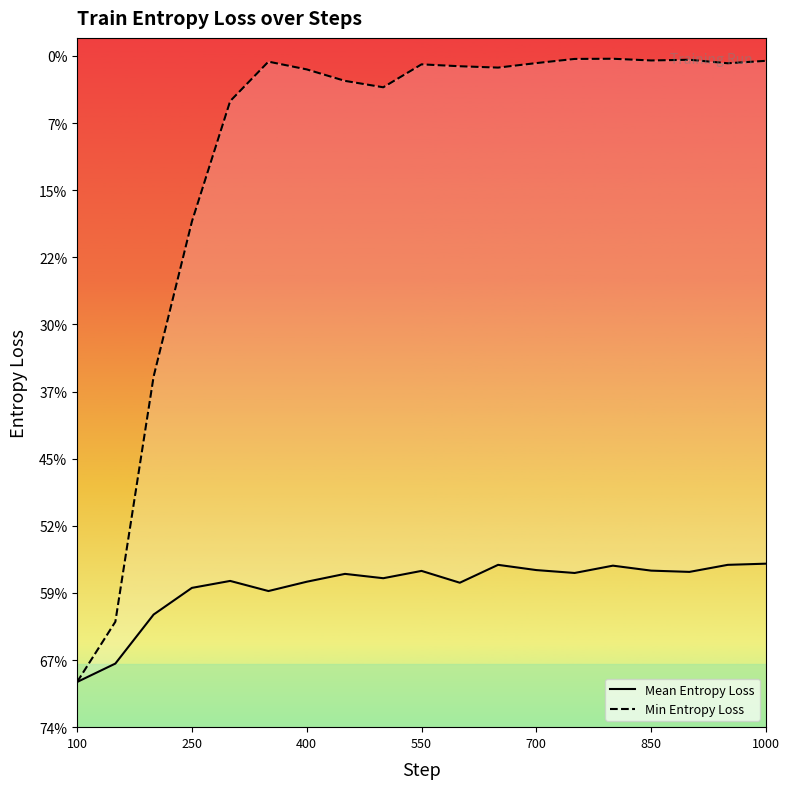

How many lines are shown in the chart?

2